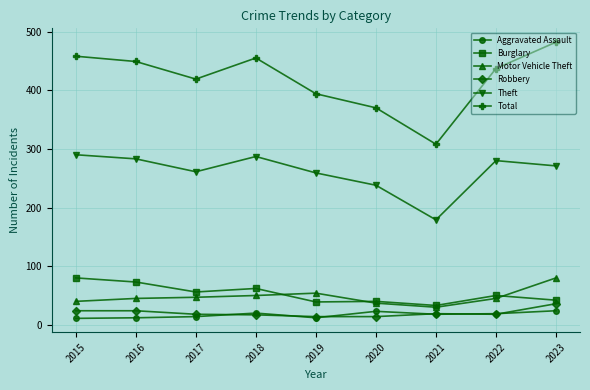

Which series has the widest spread of values?

Total